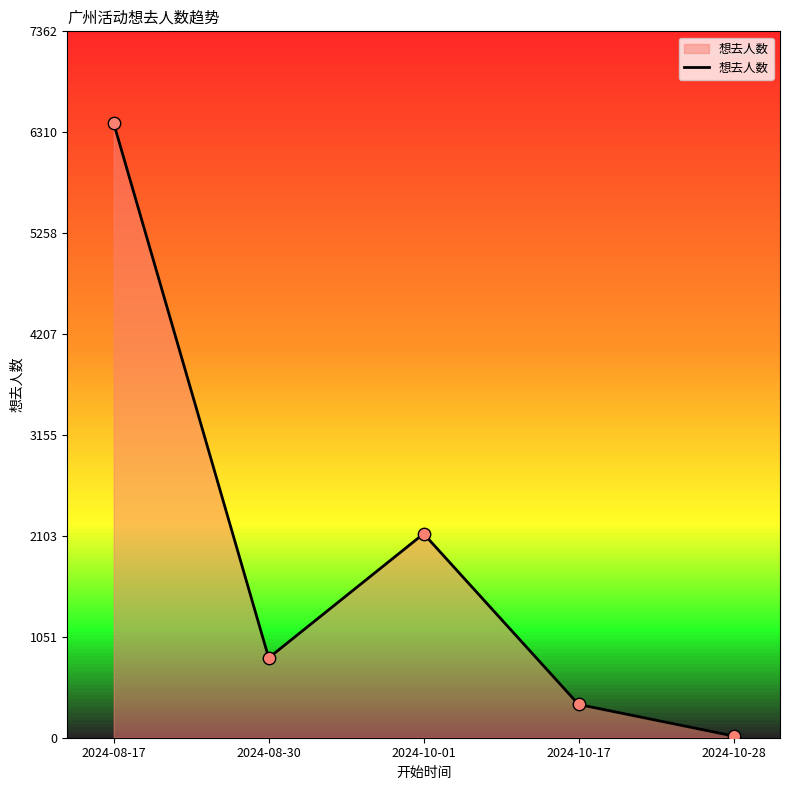

What is the ratio of the value at 2024-10-28 to the value at 2024-10-17?

0.1